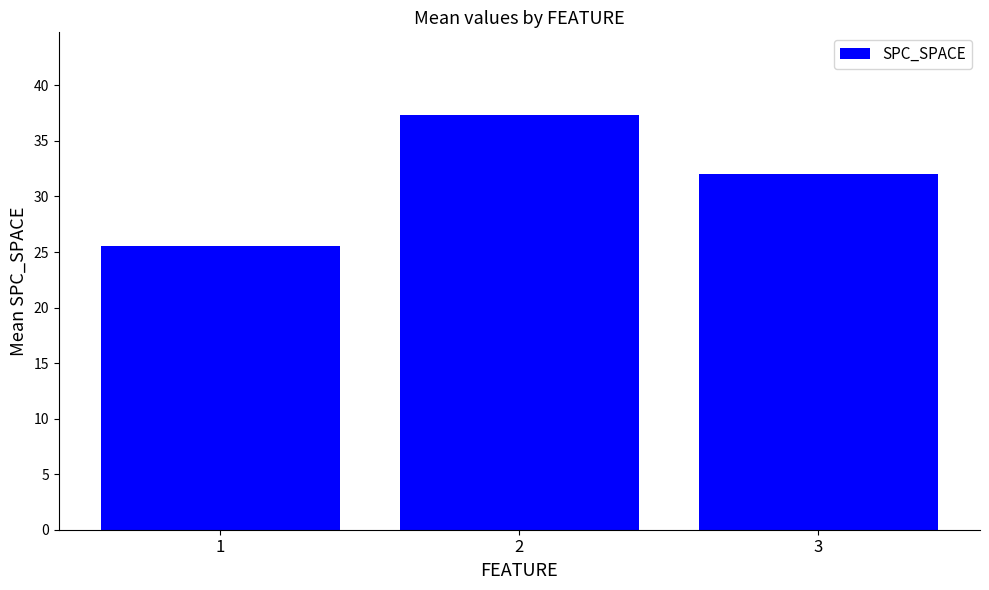

Which label corresponds to the largest value in the chart?

2